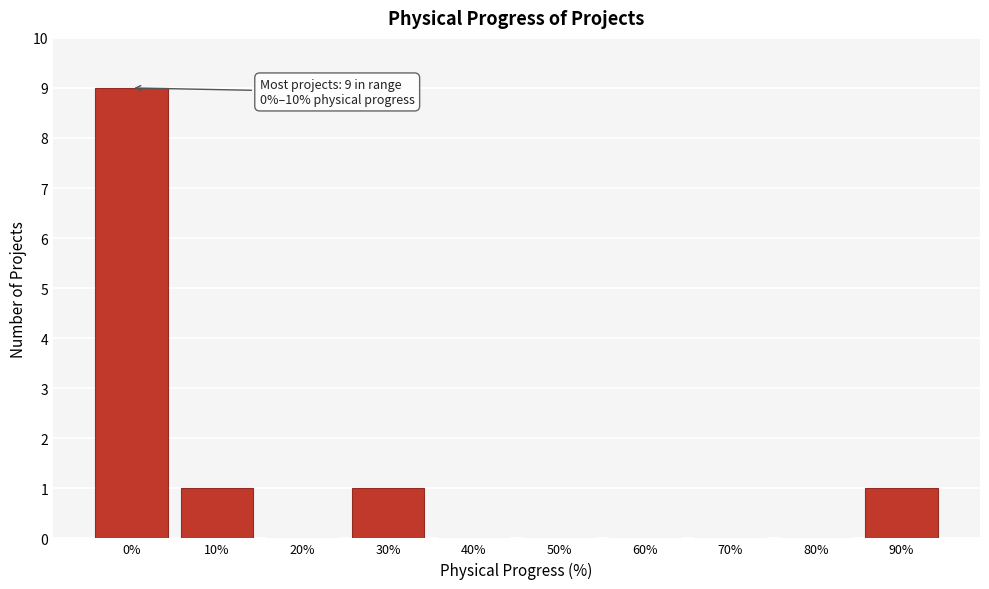

Reading left to right, extract all data points from this chart.

0%=9	10%=1	20%=0	30%=1	40%=0	50%=0	60%=0	70%=0	80%=0	90%=1